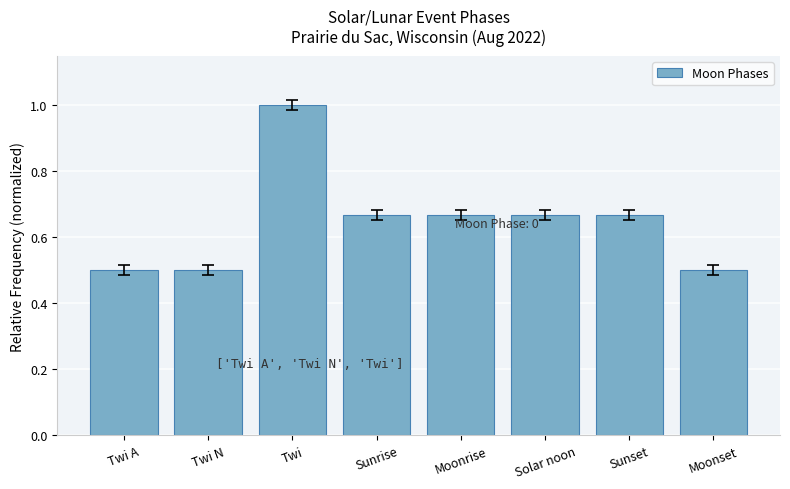

At which category does the chart reach its peak across all series?

Twi